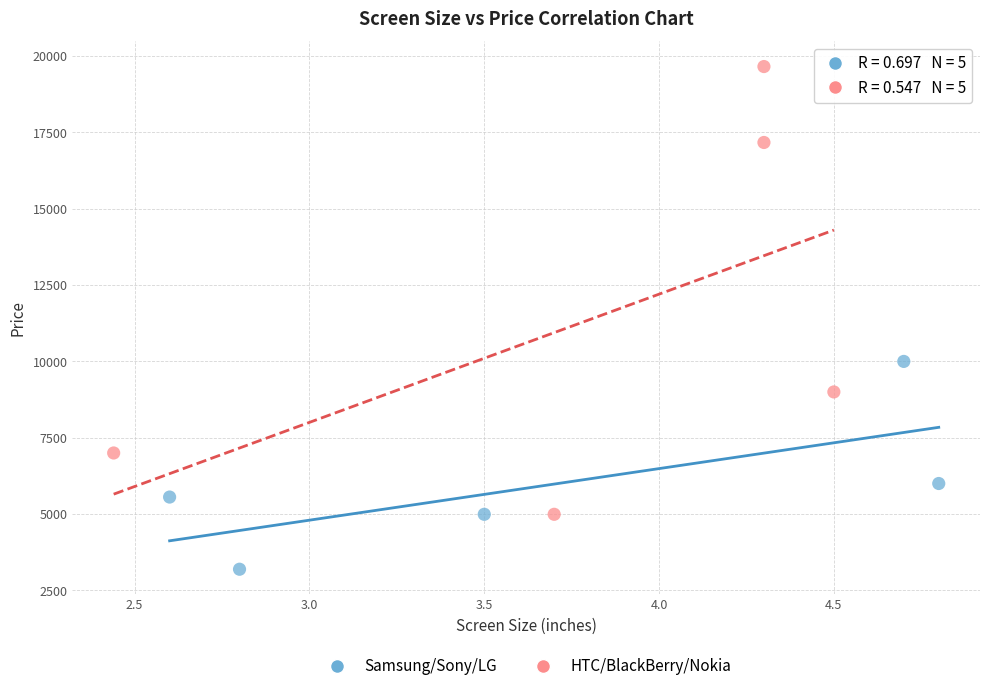

What are all the series names shown in the legend?

Samsung/Sony/LG, HTC/BlackBerry/Nokia